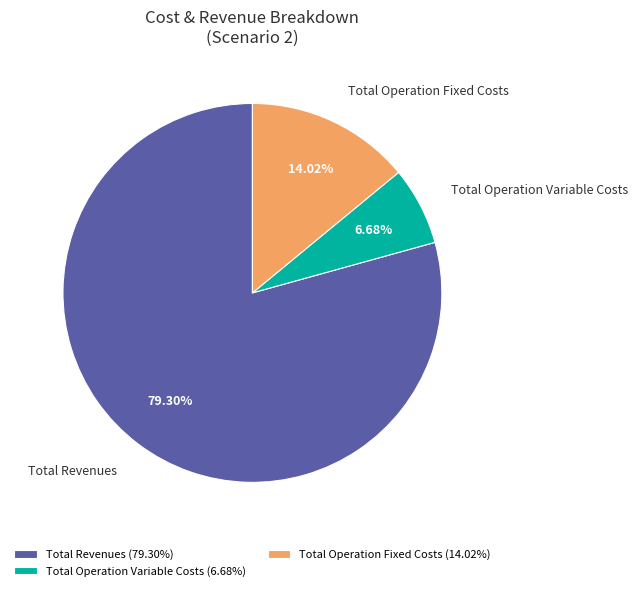

Which slice represents more than half of the pie?

Total Revenues